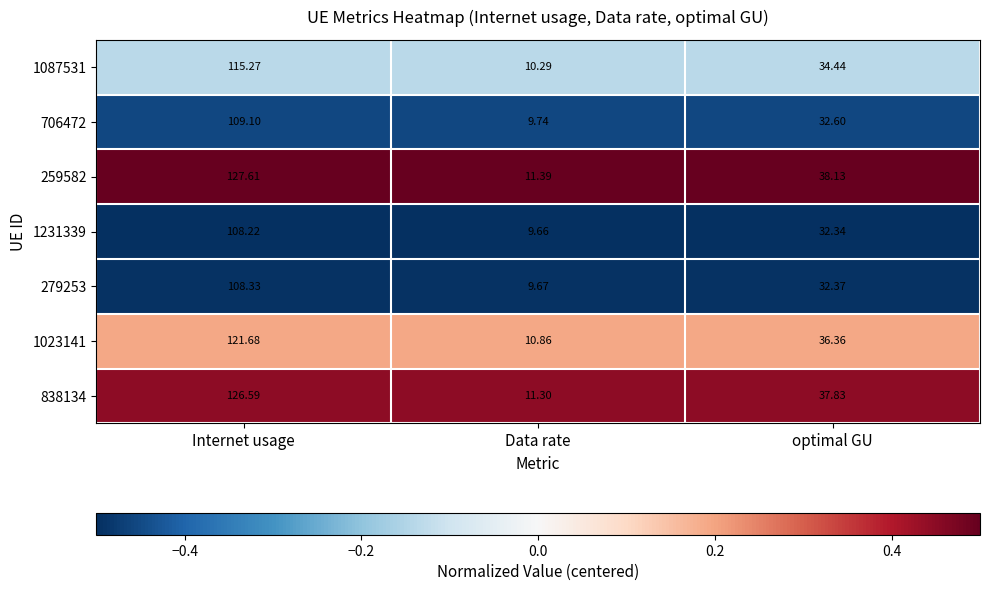

Rank the categories by 1231339 value from lowest to highest.

Data rate, optimal GU, Internet usage